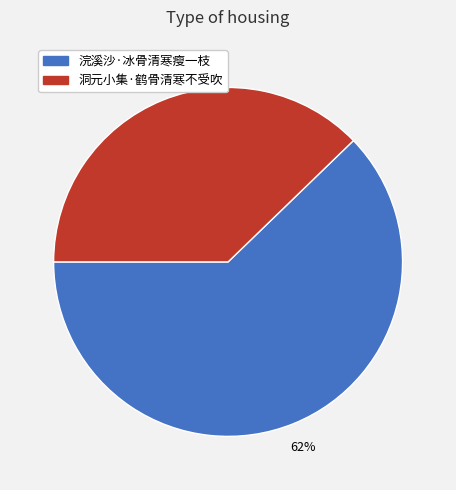

How many segments does this pie chart have?

2